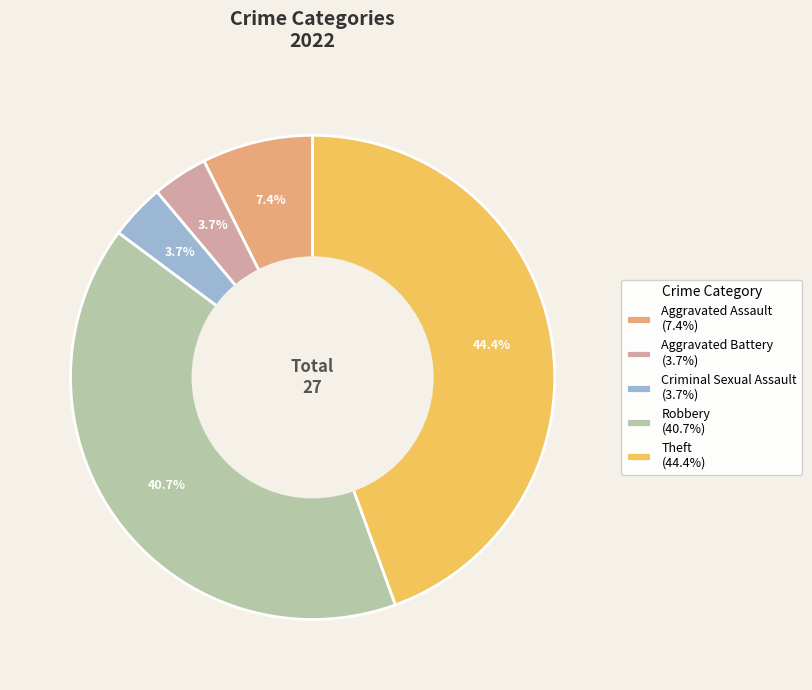

Does Theft account for over 50% of the chart?

No